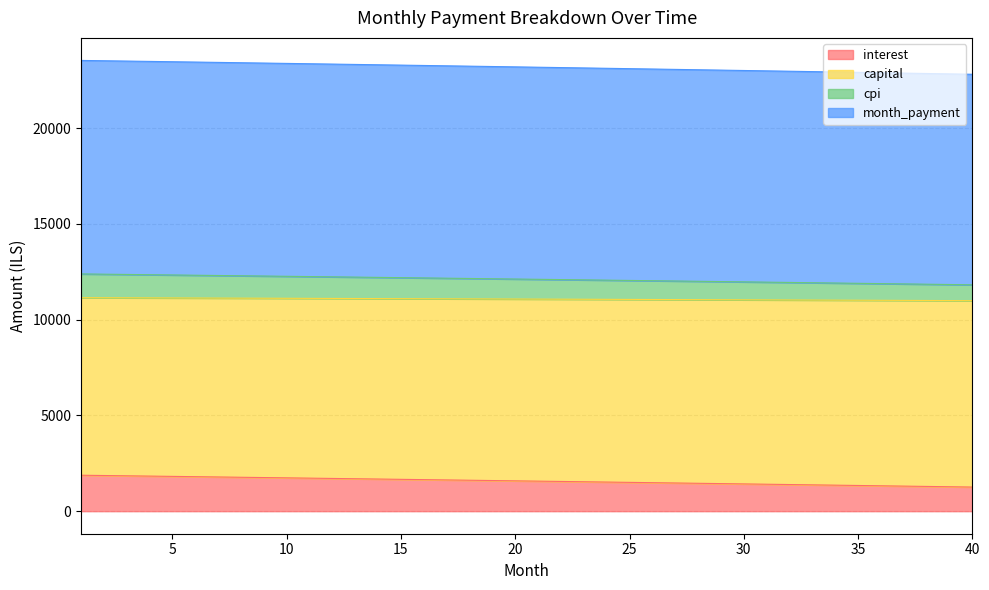

What is the highest value of the interest series?

1877.3